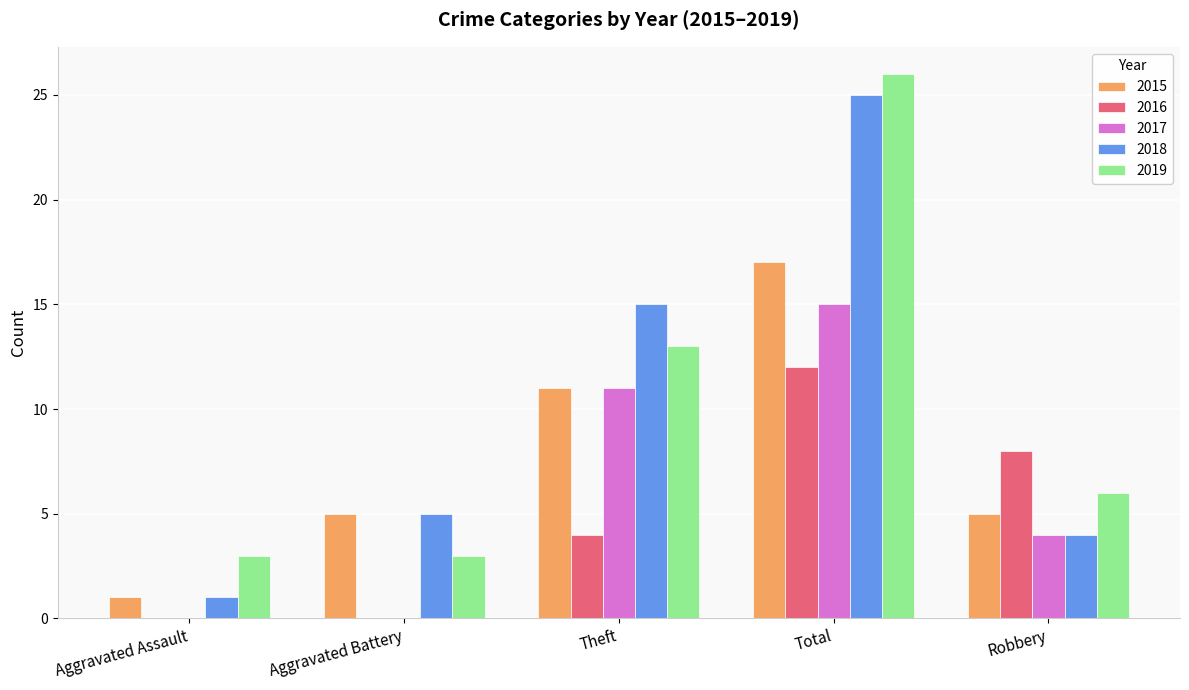

How many groups of bars are there?

5